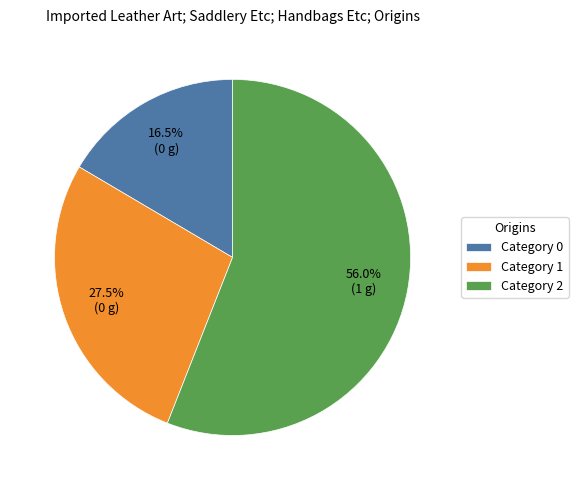

Which slice represents more than half of the pie?

Category 2